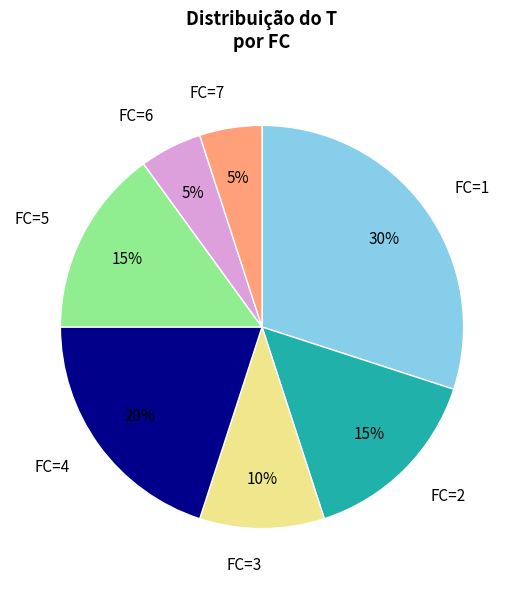

Does any single category account for the majority?

No